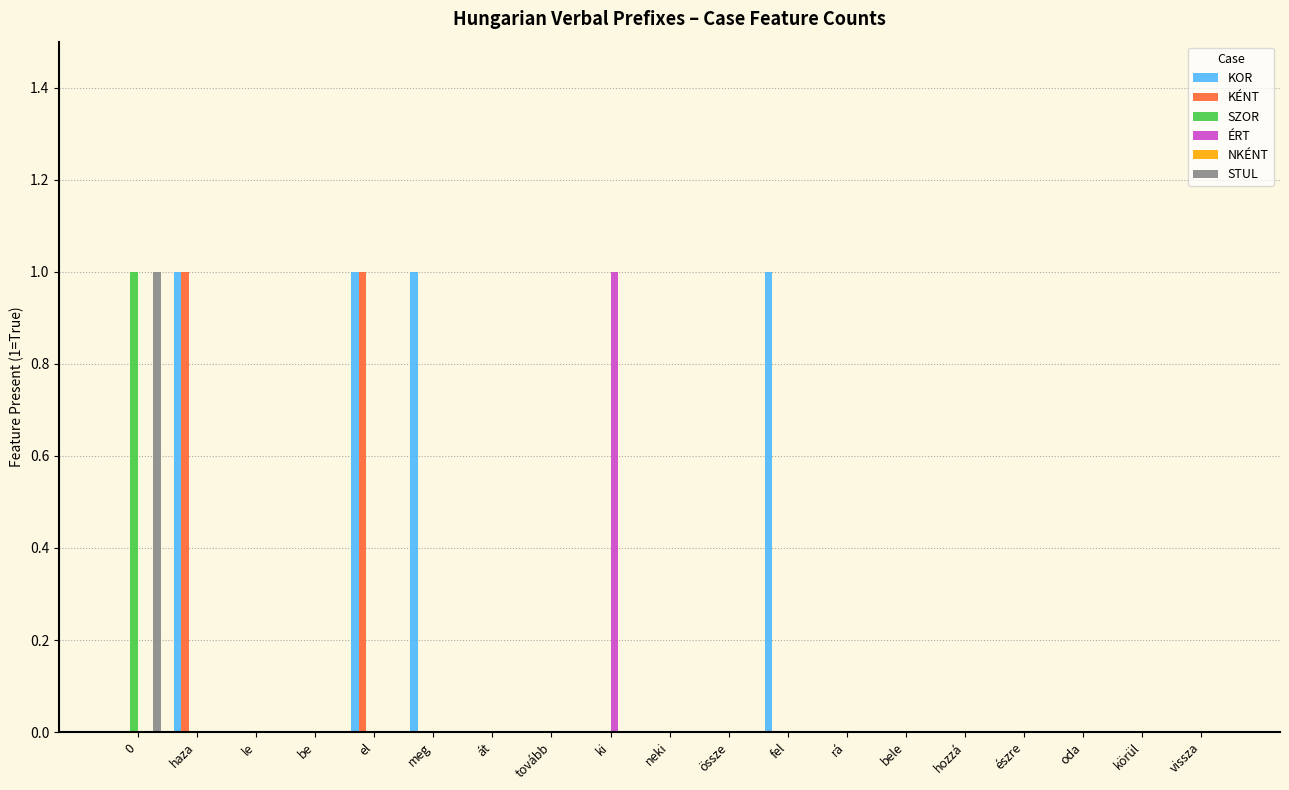

How many groups of bars are there?

19